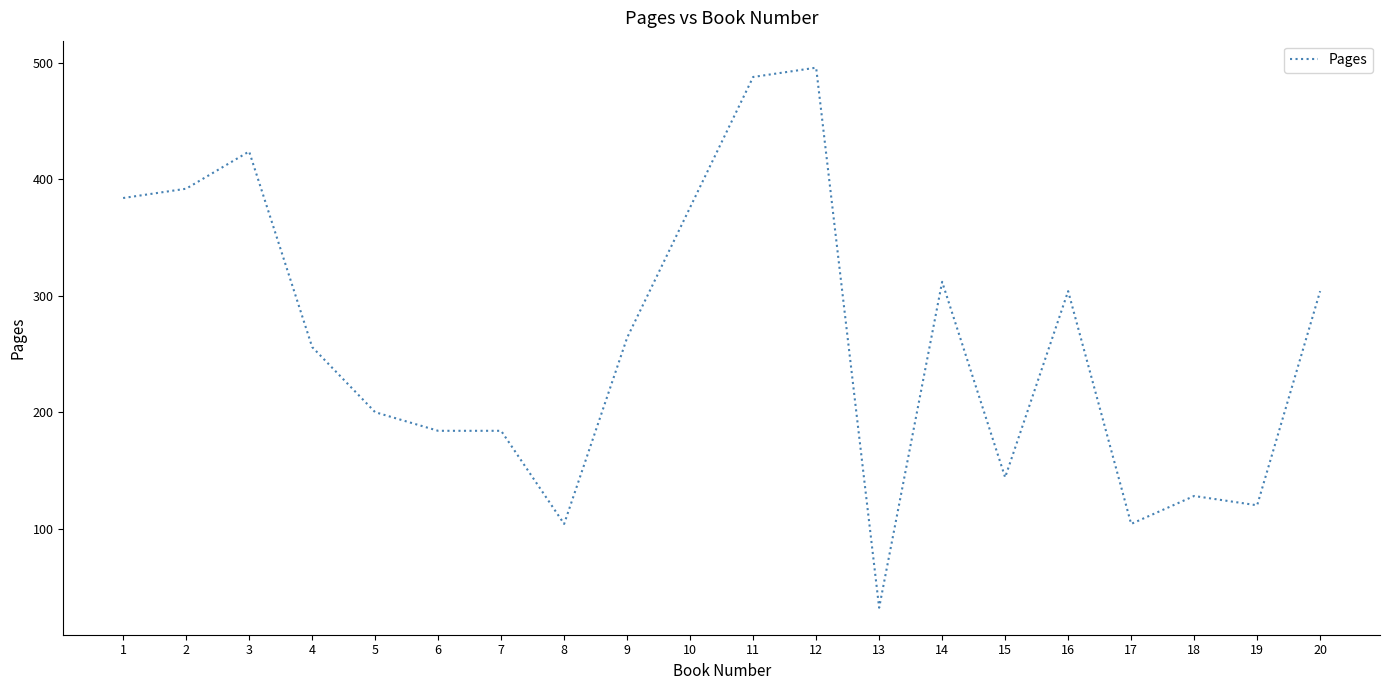

The chart shows a value of 180 at 3. True or false?

False